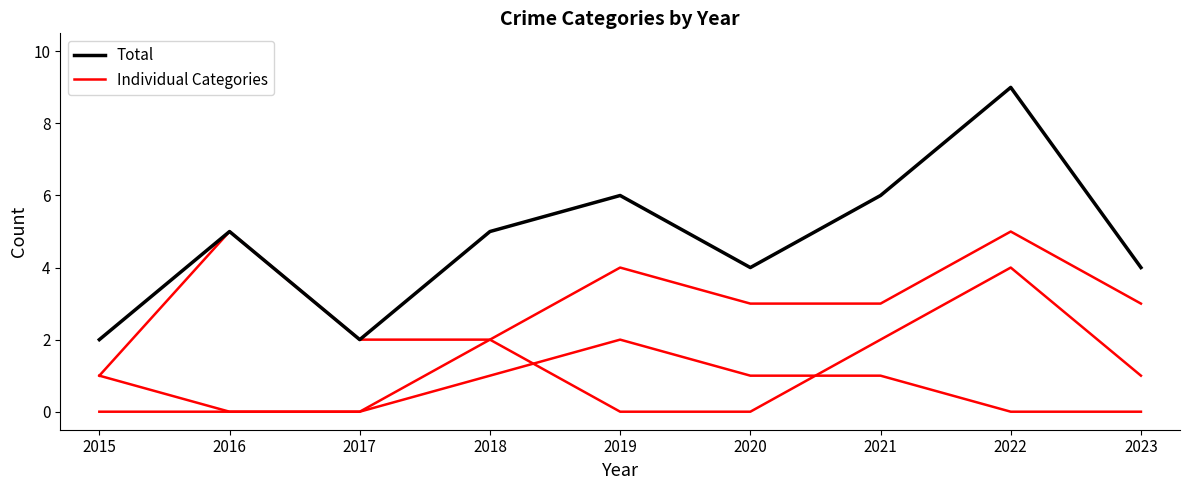

The value of Aggravated Battery at 2016 is 0. True or false?

True